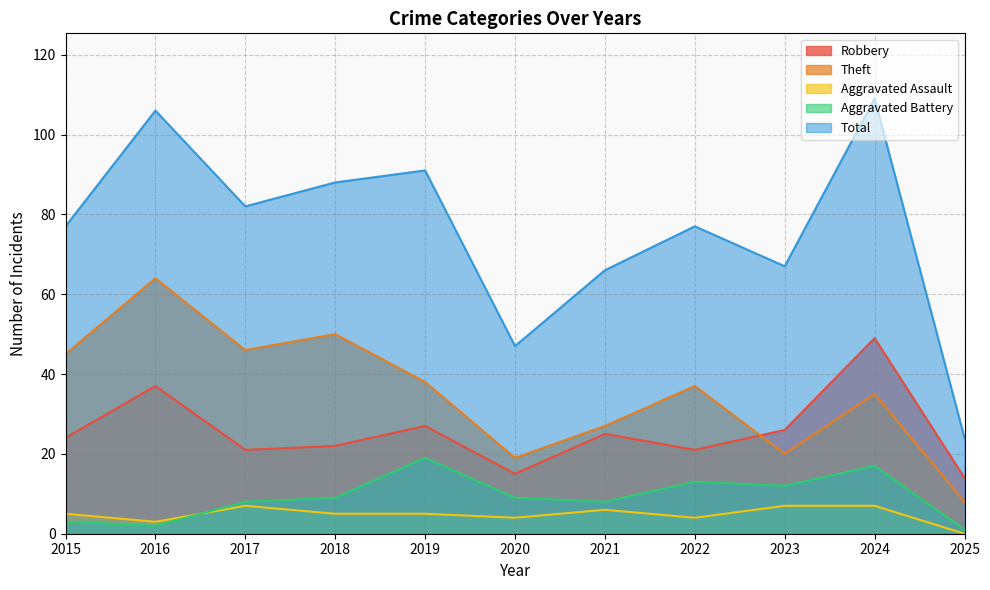

Which category has the lowest value in the Aggravated Assault series?

2025